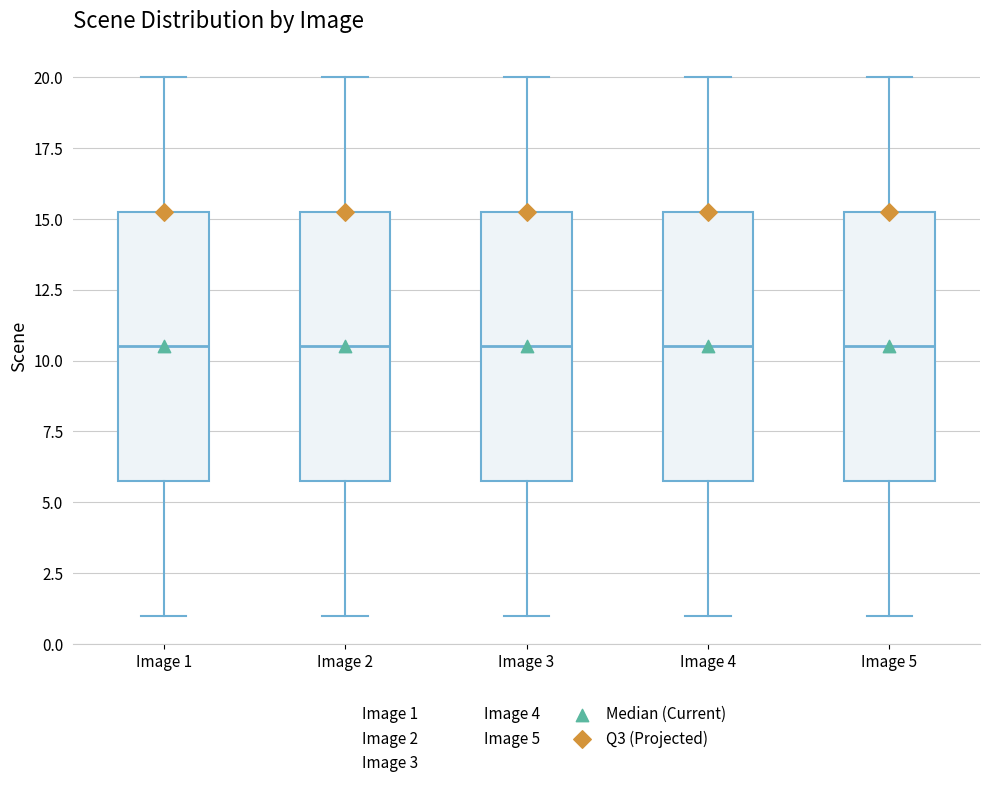

Reading left to right, read every box against the y-axis: the position of its median line, the range the box covers, and the ends of its whiskers. The values are not printed on the chart, so give them approximately, as read against the axis.

Image 1: median 10.5, box 6.0 to 15.5, whiskers 1.0 to 20.0
Image 2: median 10.5, box 6.0 to 15.5, whiskers 1.0 to 20.0
Image 3: median 10.5, box 6.0 to 15.5, whiskers 1.0 to 20.0
Image 4: median 10.5, box 6.0 to 15.5, whiskers 1.0 to 20.0
Image 5: median 10.5, box 6.0 to 15.5, whiskers 1.0 to 20.0